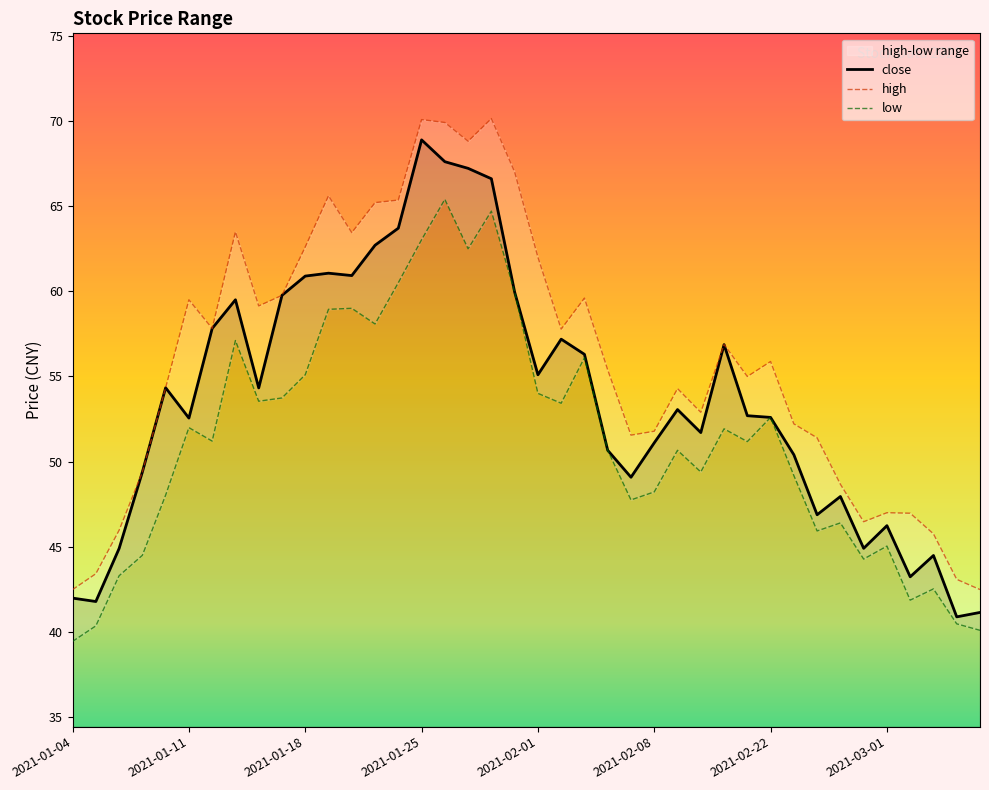

What is the value of the high point at the 17th from the left?

69.9